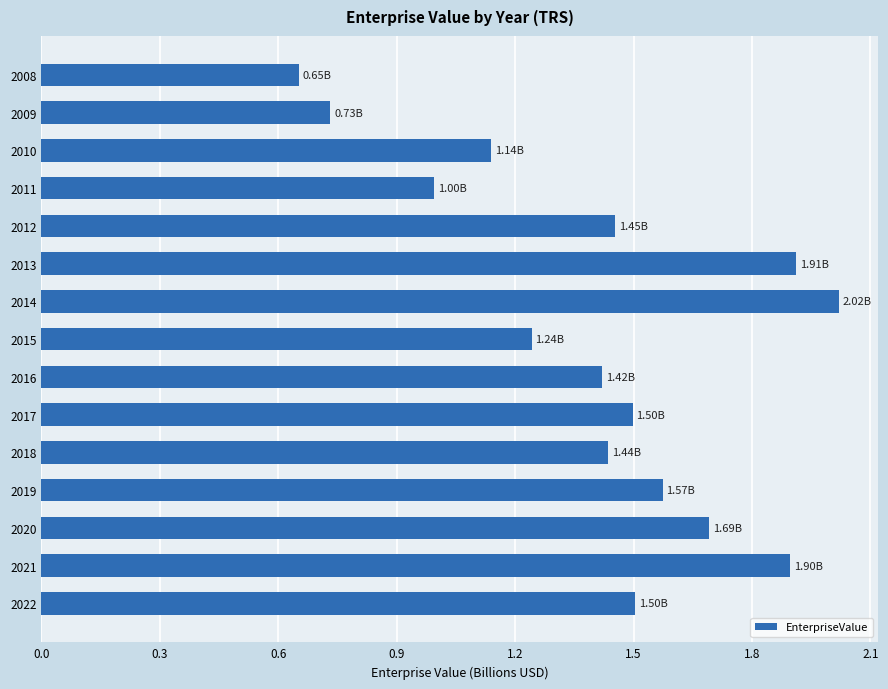

What is the sum of the values at 2020 and 2015?

2.9